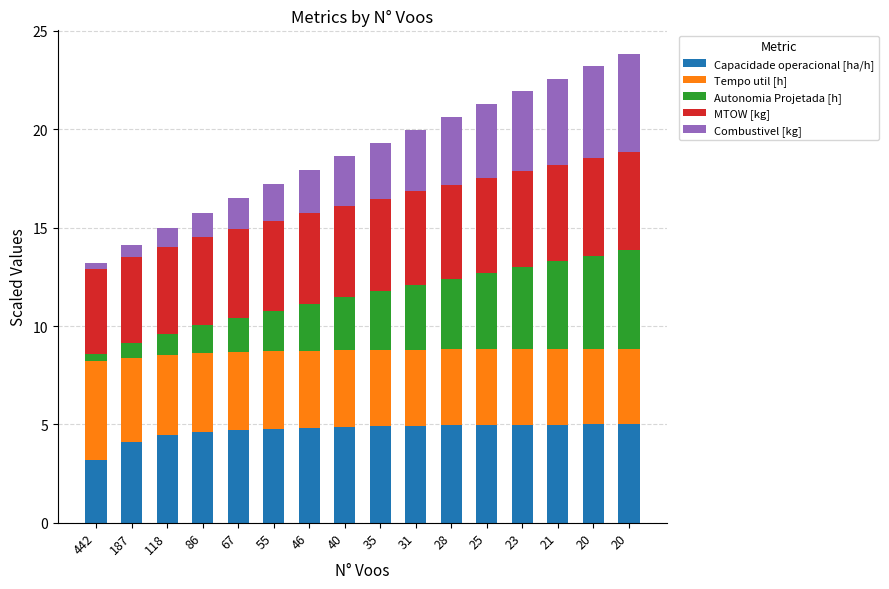

Are the bars horizontal?

No